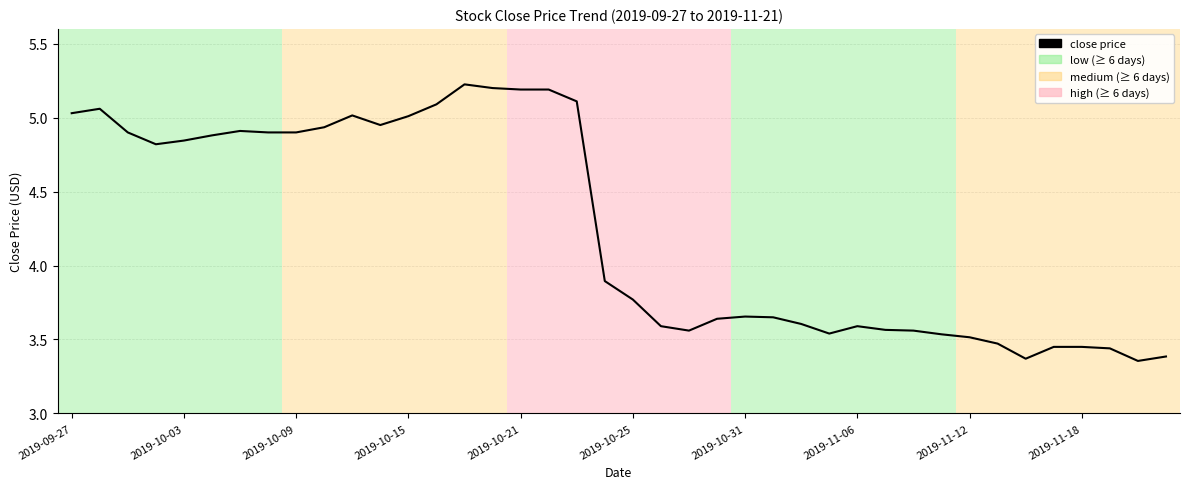

What is the difference between the maximum and minimum values?

1.9